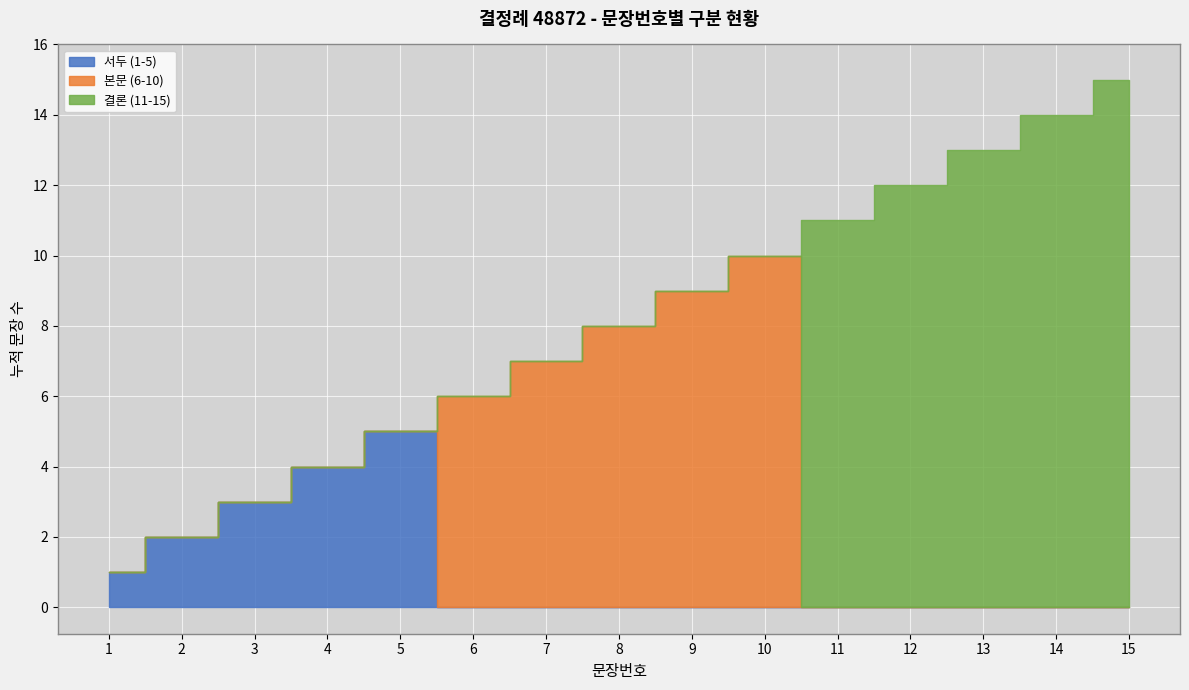

Reading right to left, list all the values displayed in this chart.

15=15	14=14	13=13	12=12	11=11	10=10	9=9	8=8	7=7	6=6	5=5	4=4	3=3	2=2	1=1